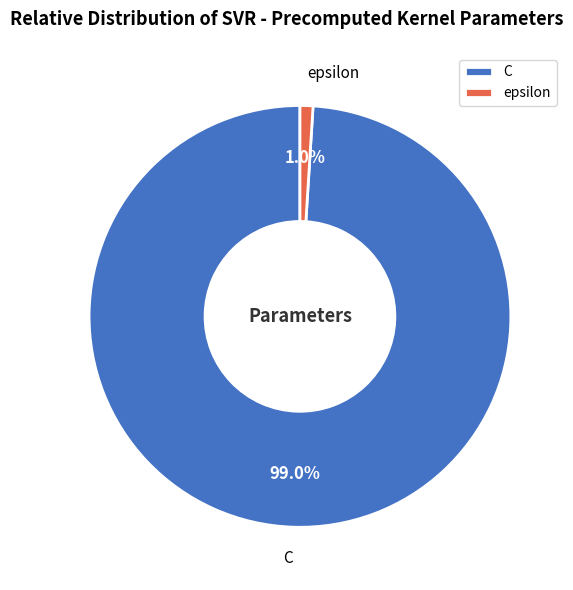

To the nearest percent, what portion does epsilon represent?

1%